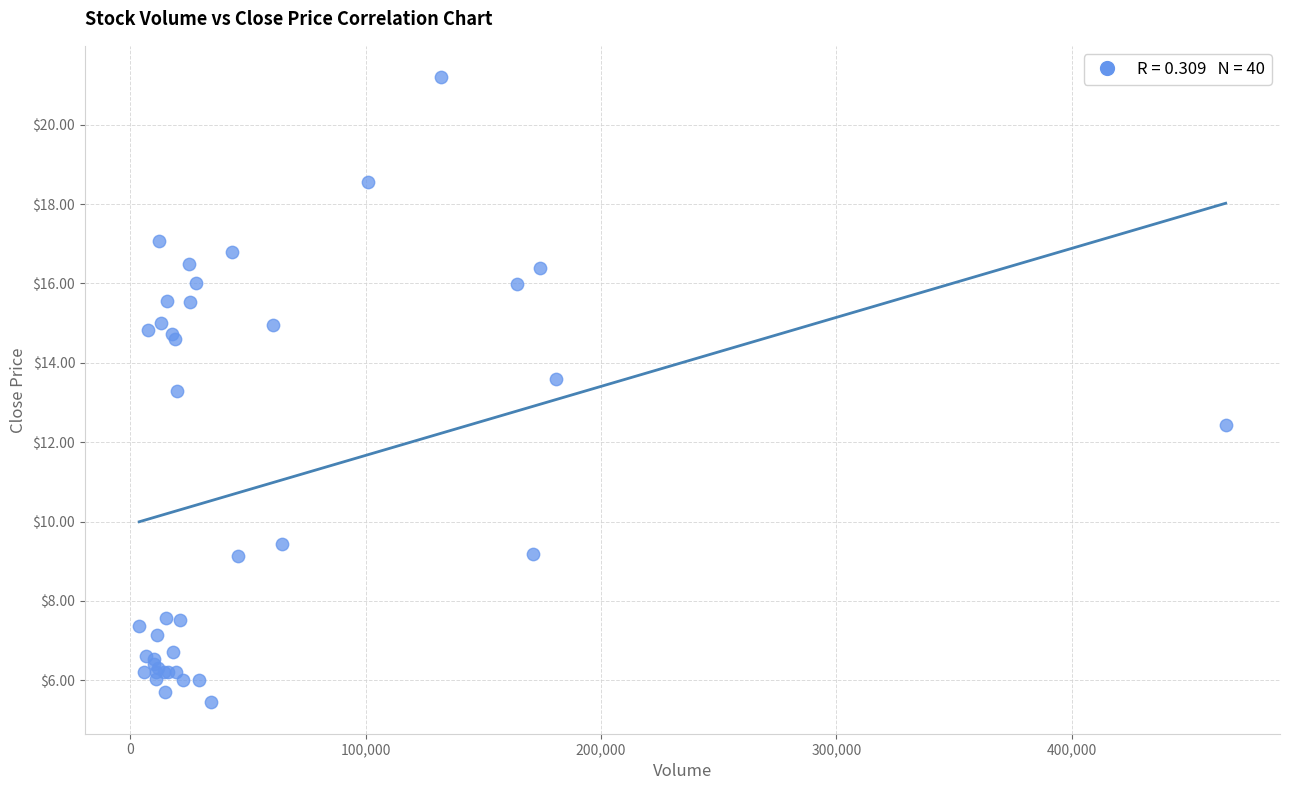

What Y value in the scatter plot is closest to 13?

13.3